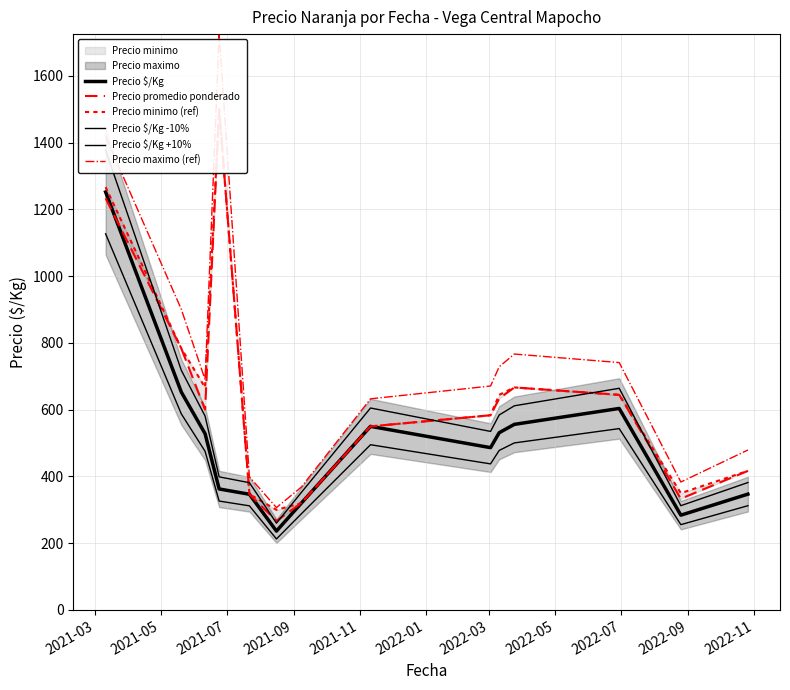

The value of Precio $/Kg -10% at 2022-07 is 710.4. True or false?

False